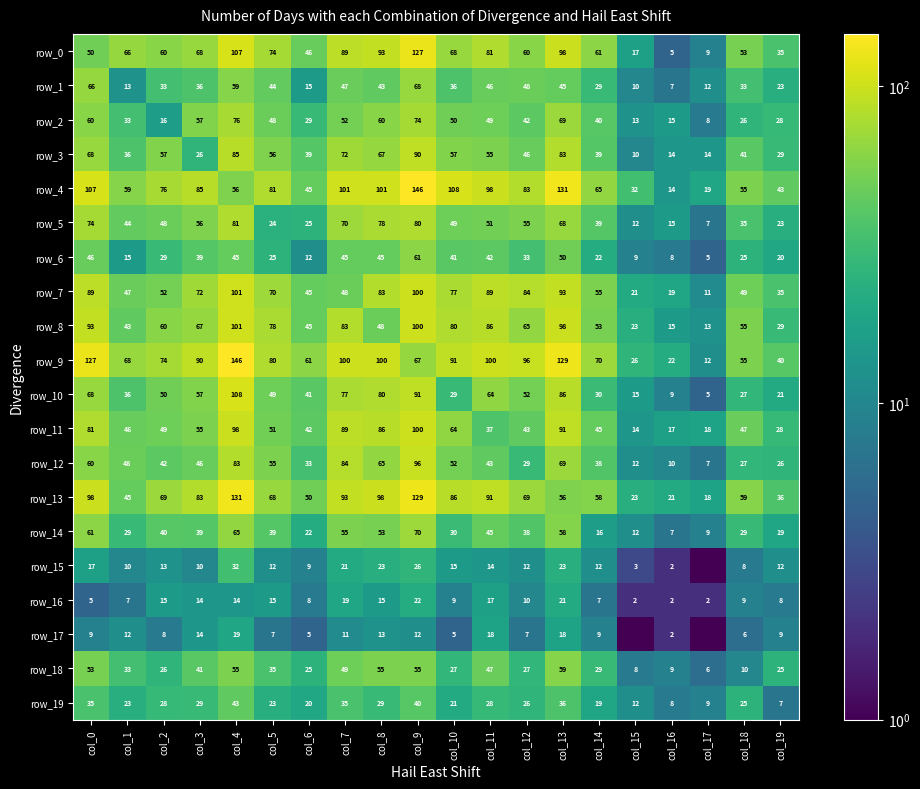

Which series has the largest total across all categories?

row_9